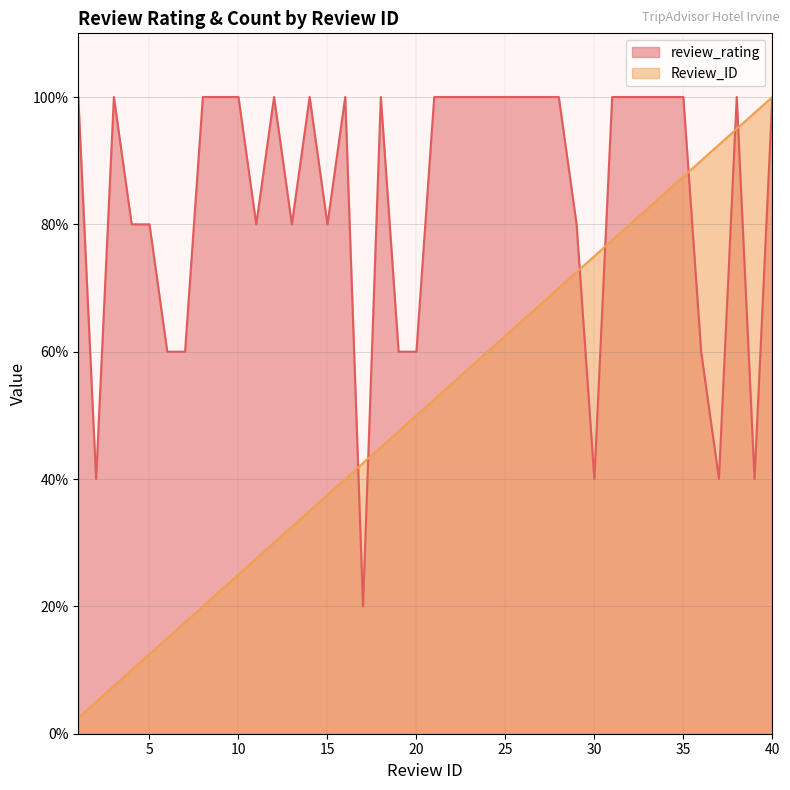

Reading left to right, transcribe all the data shown in this chart.

review_rating: 1=100.0	2=40.0	3=100.0	4=80.0	5=80.0	6=60.0	7=60.0	8=100.0	9=100.0	10=100.0	11=80.0	12=100.0	13=80.0	14=100.0	15=80.0	16=100.0	17=20.0	18=100.0	19=60.0	20=60.0	21=100.0	22=100.0	23=100.0	24=100.0	25=100.0	26=100.0	27=100.0	28=100.0	29=80.0	30=40.0	31=100.0	32=100.0	33=100.0	34=100.0	35=100.0	36=60.0	37=40.0	38=100.0	39=40.0	40=100.0
Review_ID: 1=2.5	2=5.0	3=7.5	4=10.0	5=12.5	6=15.0	7=17.5	8=20.0	9=22.5	10=25.0	11=27.5	12=30.0	13=32.5	14=35.0	15=37.5	16=40.0	17=42.5	18=45.0	19=47.5	20=50.0	21=52.5	22=55.0	23=57.5	24=60.0	25=62.5	26=65.0	27=67.5	28=70.0	29=72.5	30=75.0	31=77.5	32=80.0	33=82.5	34=85.0	35=87.5	36=90.0	37=92.5	38=95.0	39=97.5	40=100.0